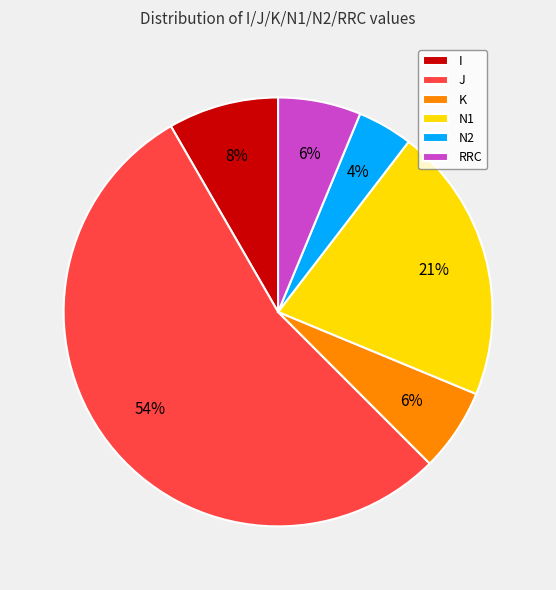

Which has a higher value, J or N1?

J